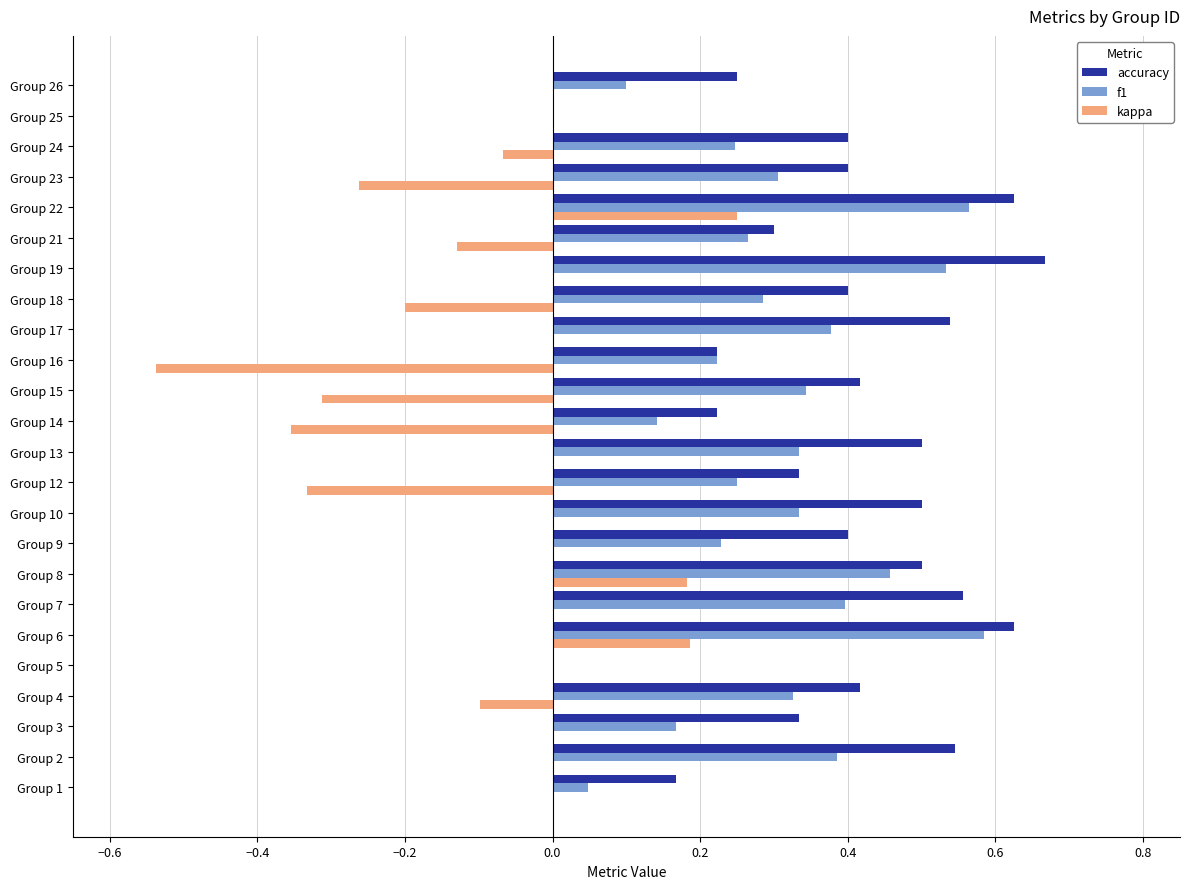

True or false: accuracy has a value of 0.3 at Group 21.

True